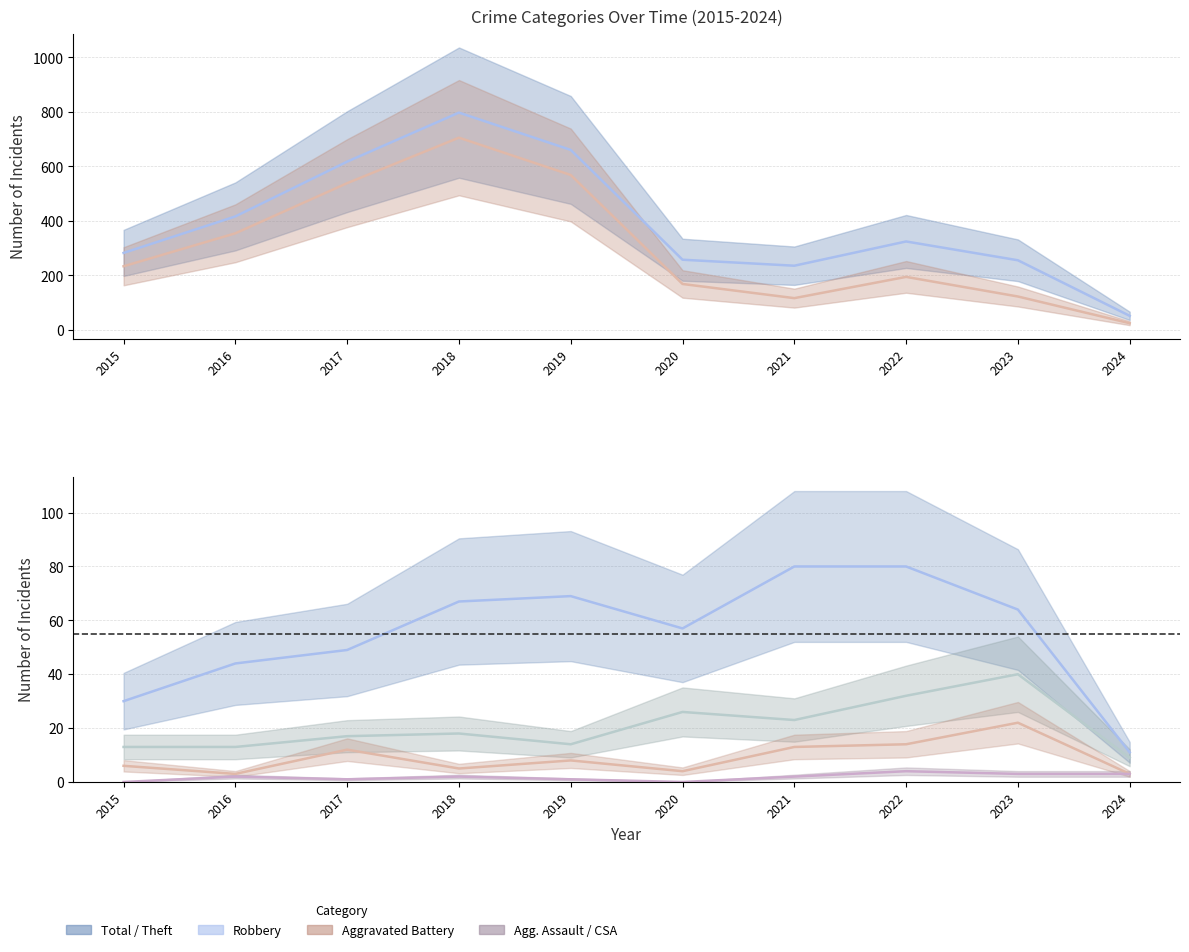

Is it true that Criminal Sexual Assault equals 1 at 2017?

False